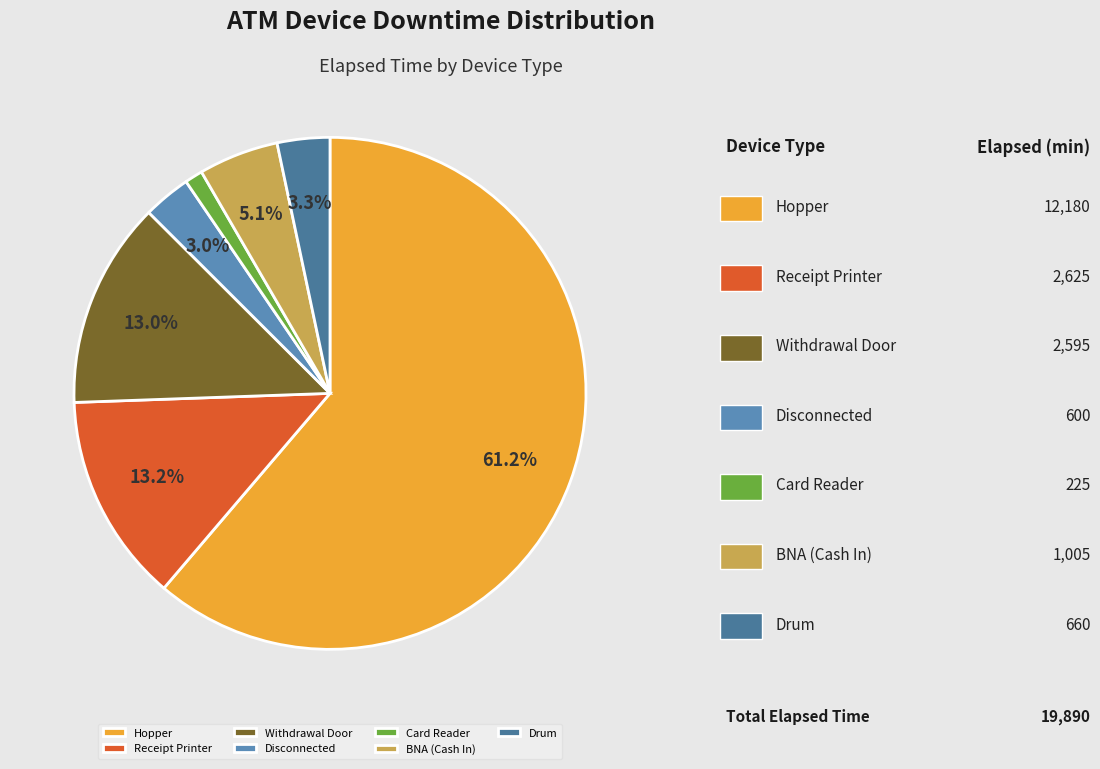

True or false: Withdrawal Door accounts for 1% of the total.

False